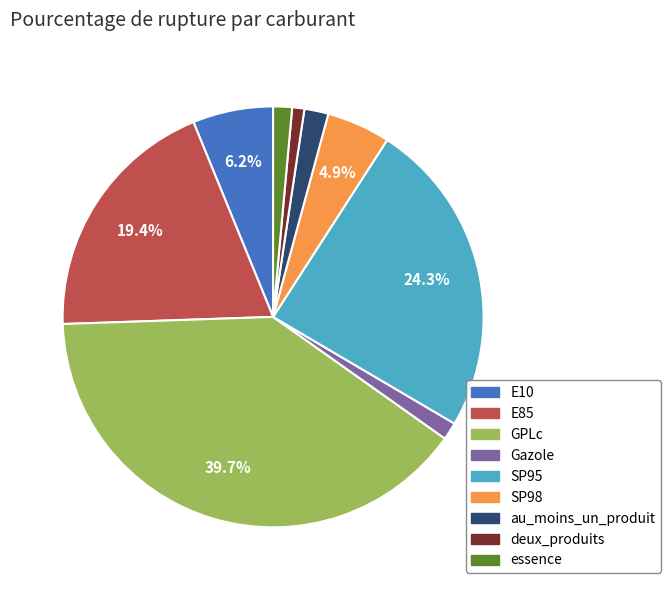

How many slices are in this pie chart?

9